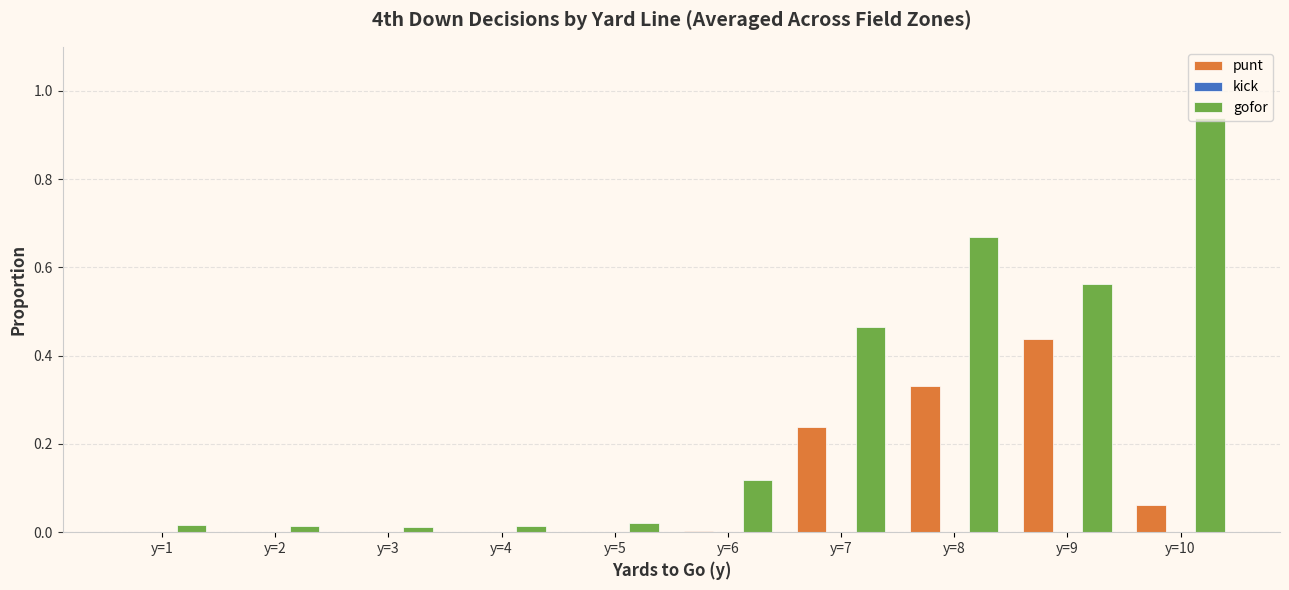

Which series changed the most between y=4 and y=9?

gofor